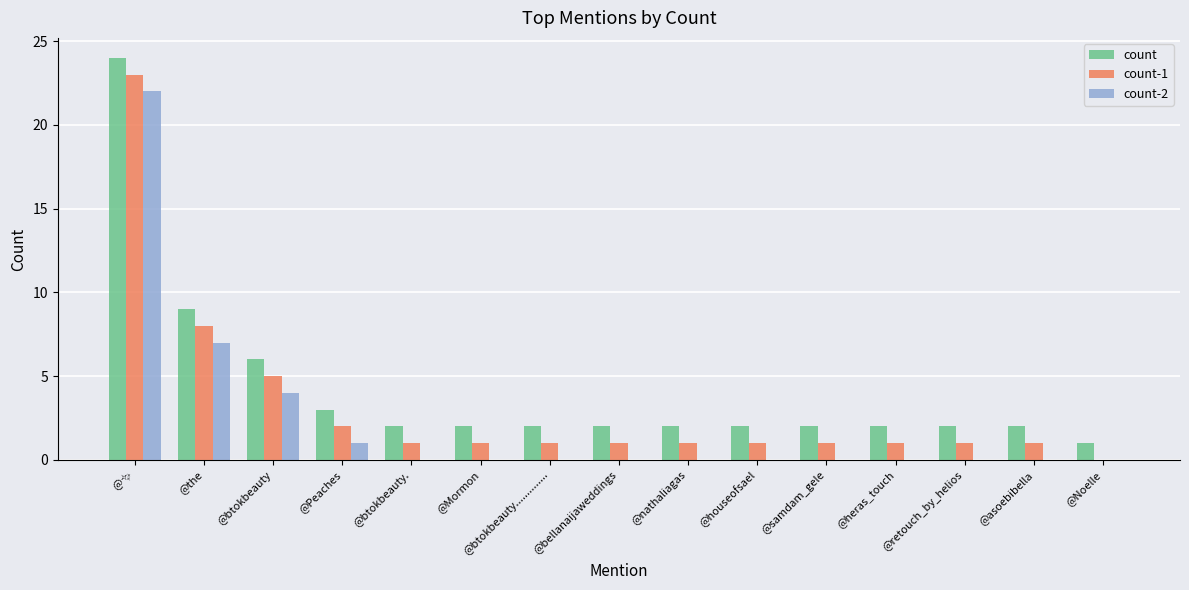

What is the sum of the count values at @btokbeauty.............. and @btokbeauty.?

4